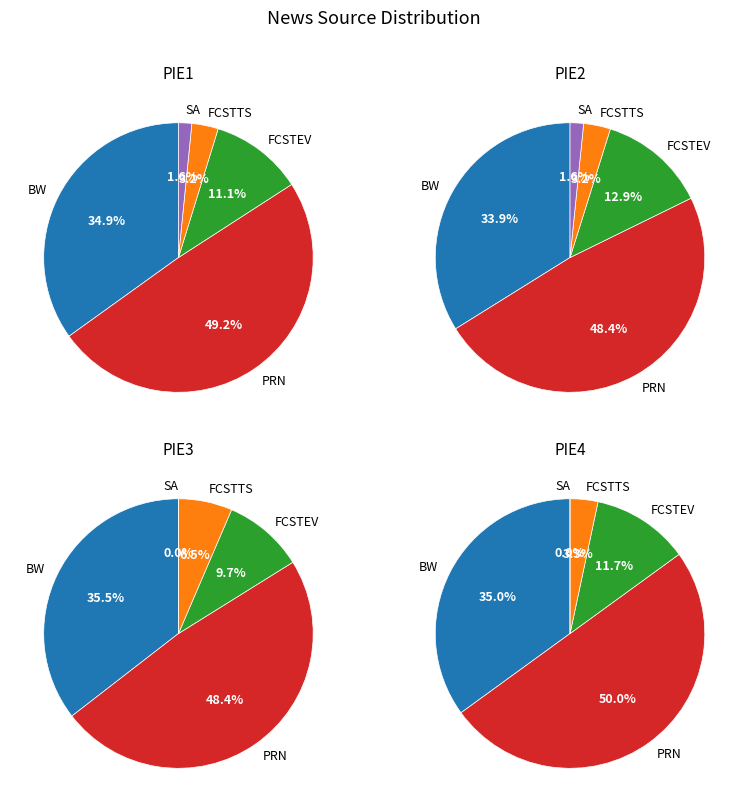

Does BW represent more than half of the total?

No